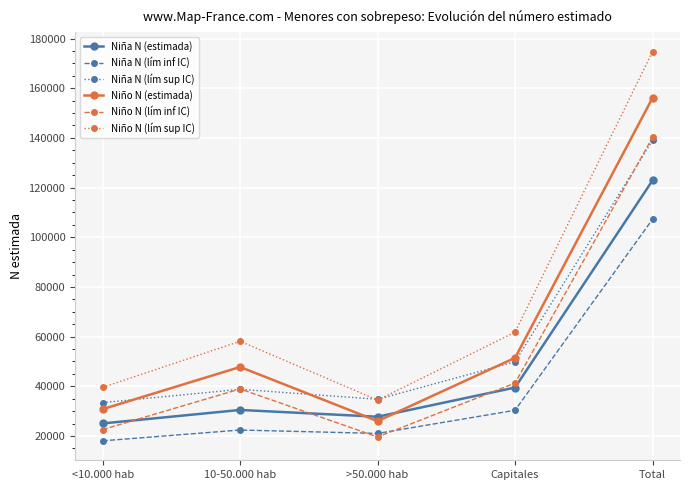

Which series has the largest range (max minus min)?

Niño N (lím sup IC)